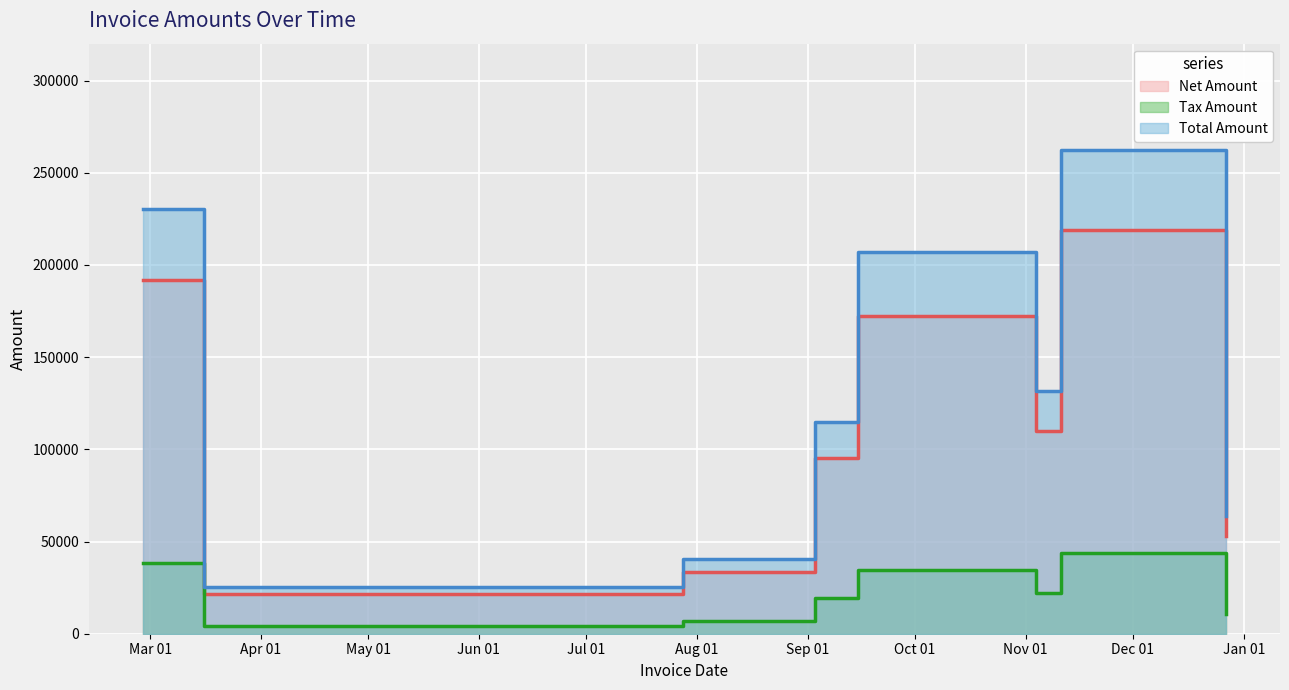

True or false: Net Amount has a value of 53239.0 at 2017-12-27.

True